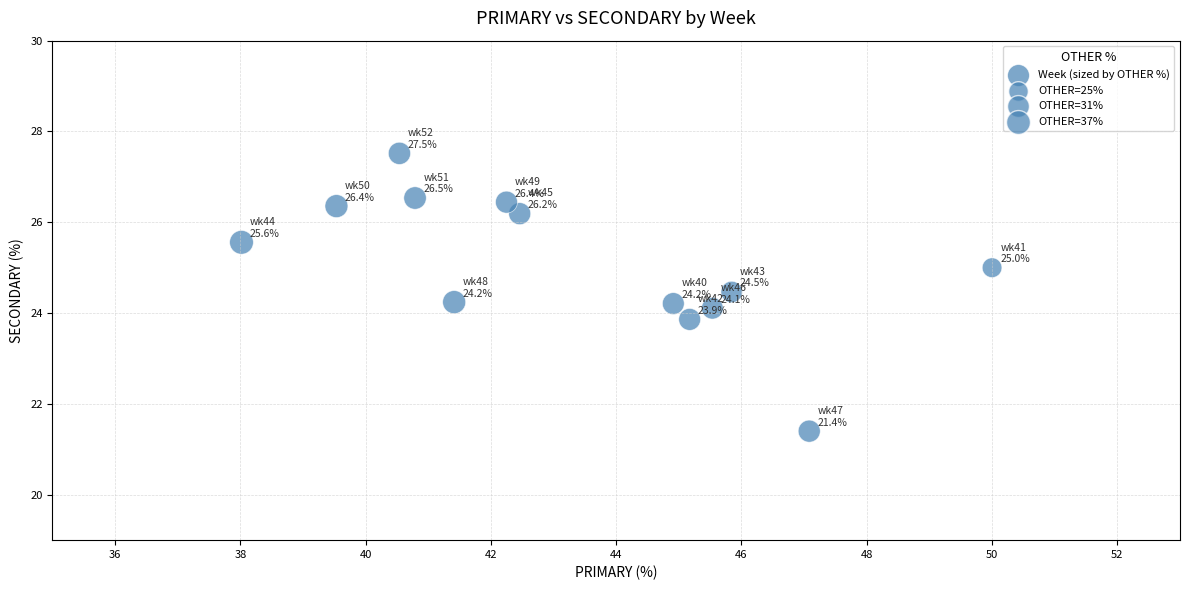

What is the range of Y values (max minus min)?

6.1